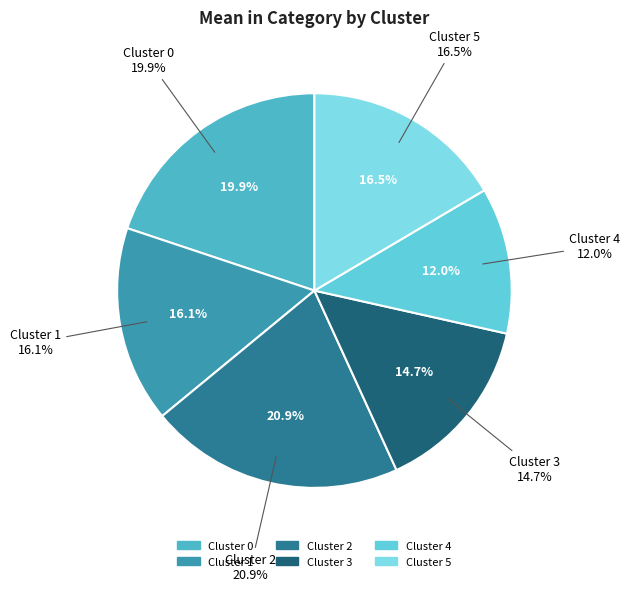

How much of the chart is everything except Cluster 2?

79.1%